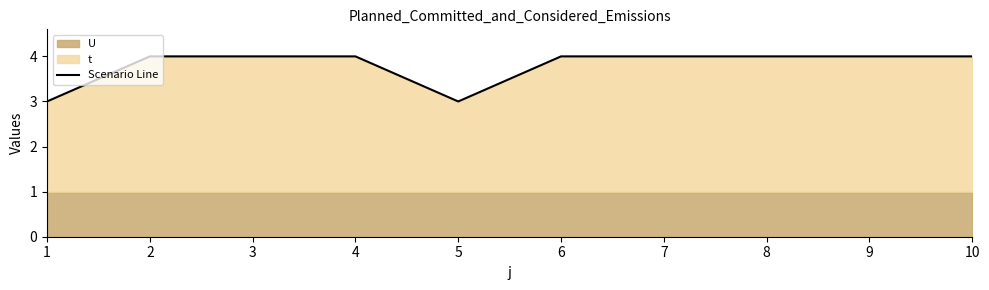

At which label is the value closest to 3?

1